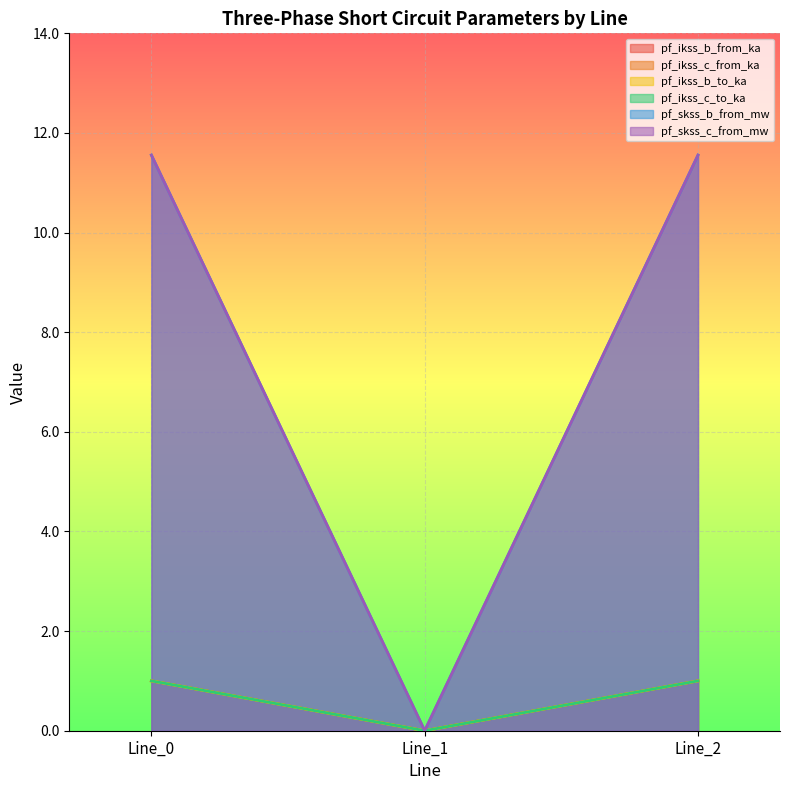

Reading left to right, what are all the values shown in this chart?

pf_ikss_b_from_ka: 1.0	0.0	1.0
pf_ikss_c_from_ka: 1.0	0.0	1.0
pf_ikss_b_to_ka: 1.0	0.0	1.0
pf_ikss_c_to_ka: 1.0	0.0	1.0
pf_skss_b_from_mw: 11.6	0.0	11.6
pf_skss_c_from_mw: 11.6	0.0	11.6